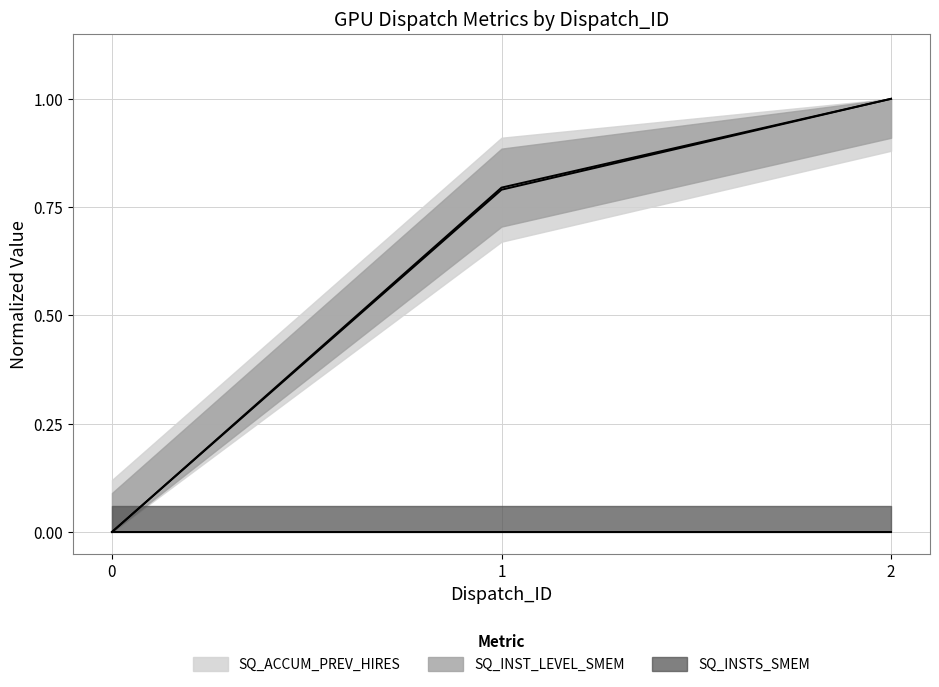

How many positive values does the SQ_ACCUM_PREV_HIRES series have?

2